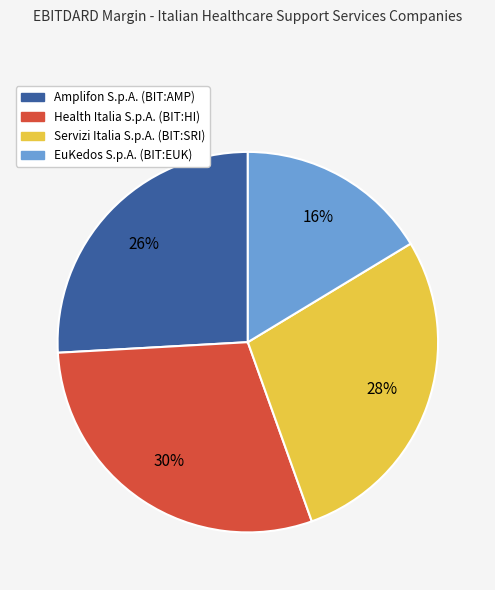

Does Amplifon S.p.A. (BIT:AMP) account for over 50% of the chart?

No